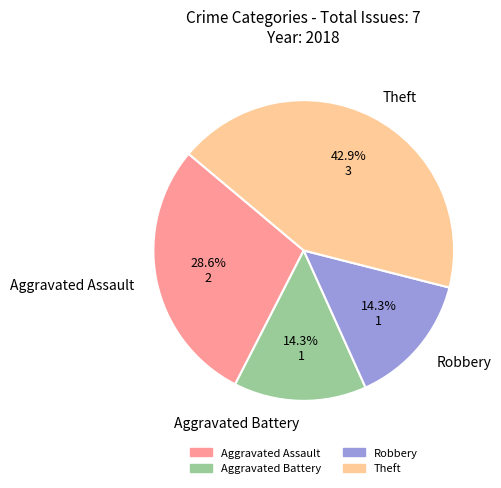

Is Aggravated Assault the majority of the pie?

No